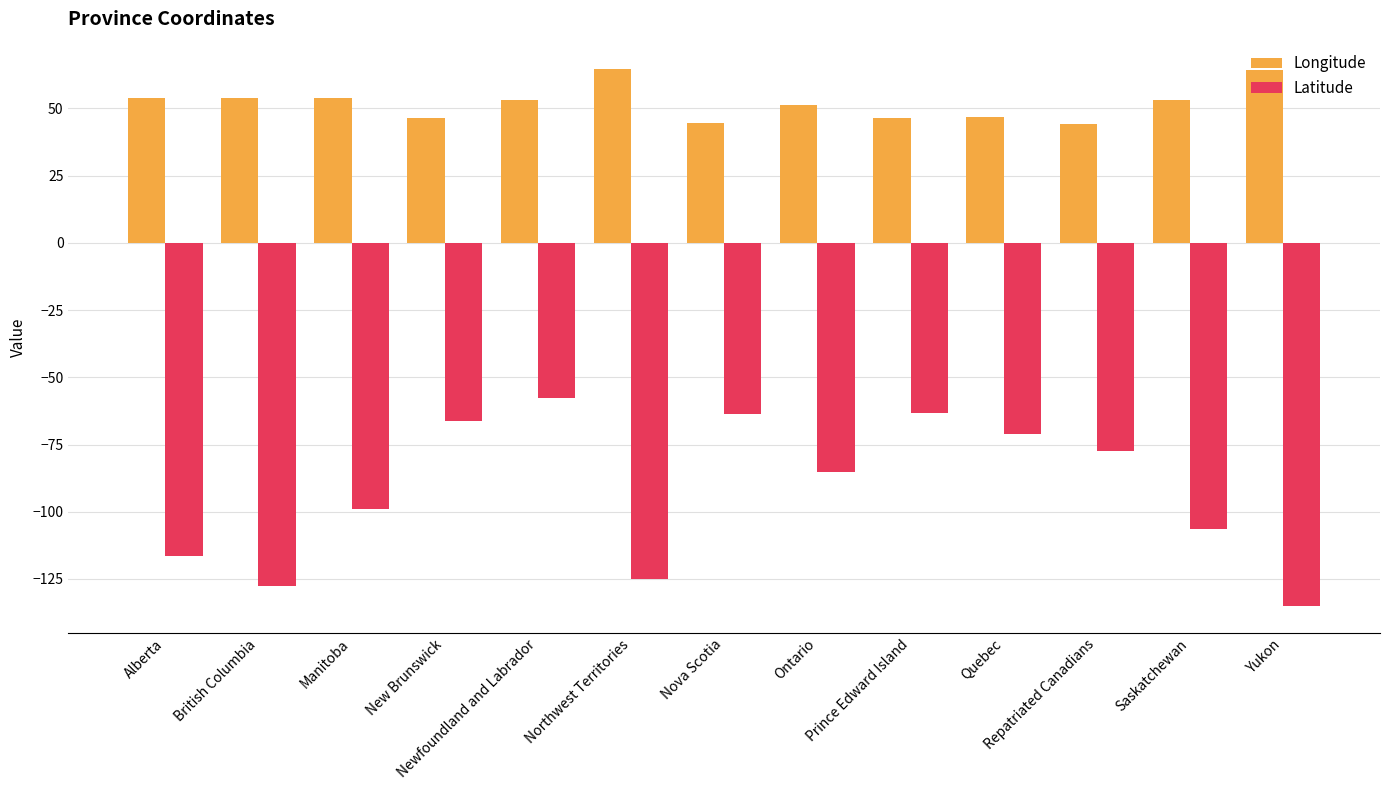

Which label corresponds to the smallest value in the chart?

Yukon